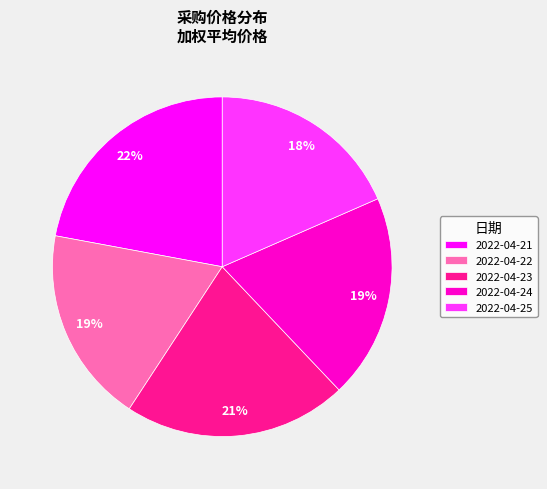

How many segments does this pie chart have?

5